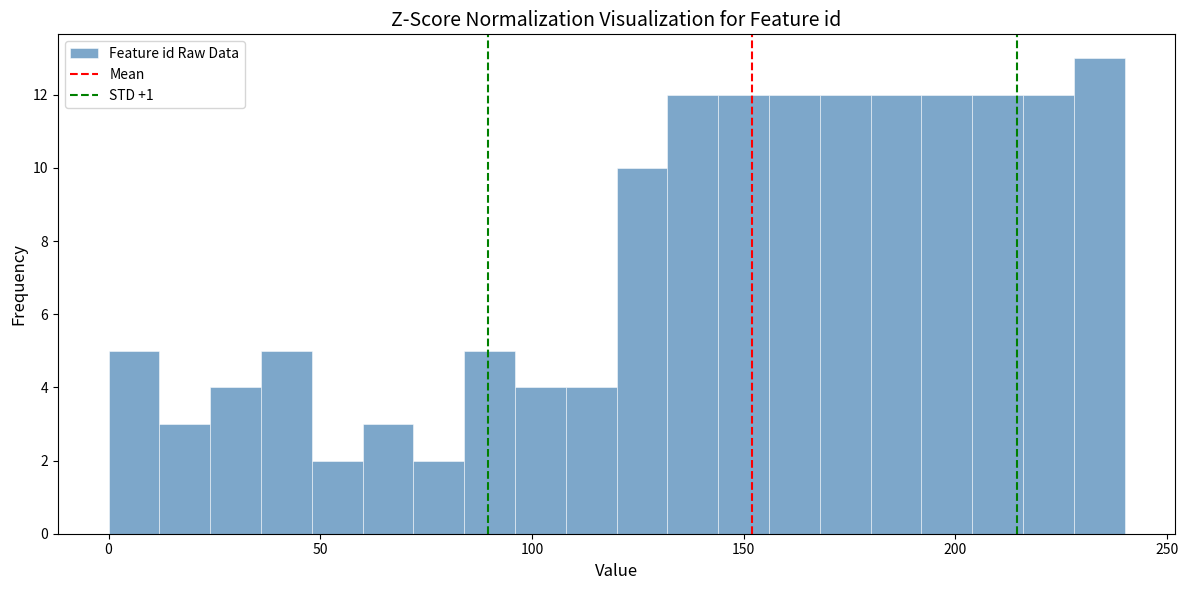

Around what value on the x-axis is the tallest bar? Give the approximate position of its centre, as read against the axis.

235